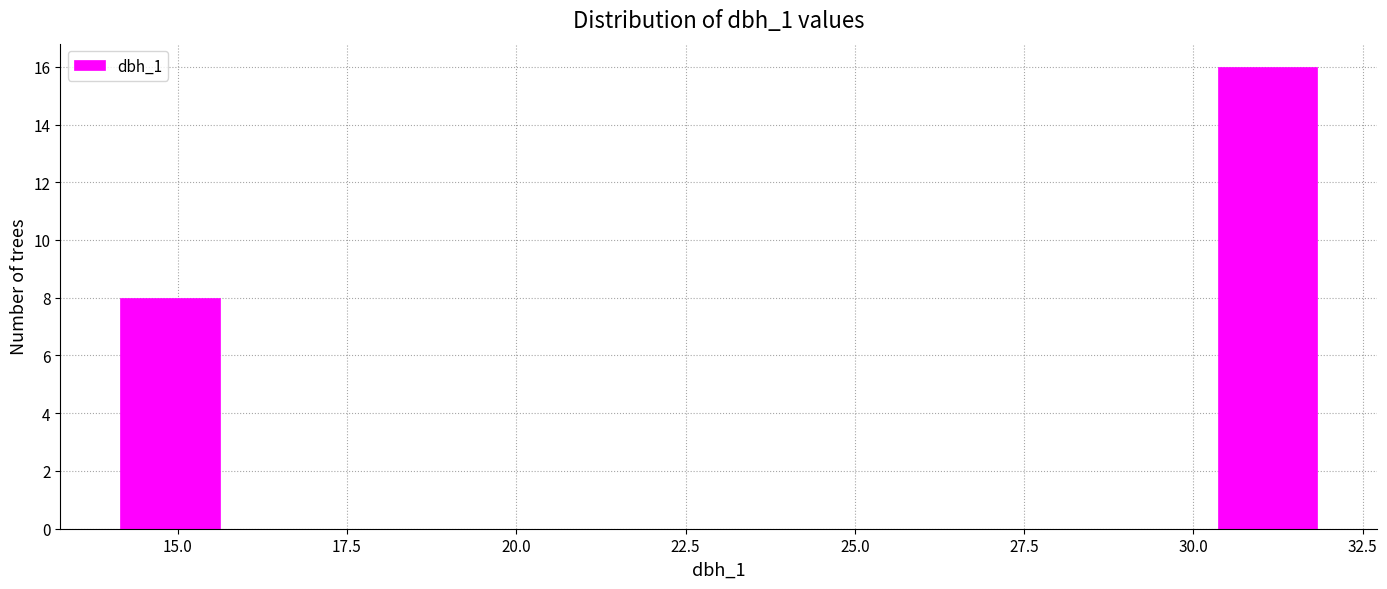

Read against the x-axis, roughly where is the centre of the tallest bar?

31.0